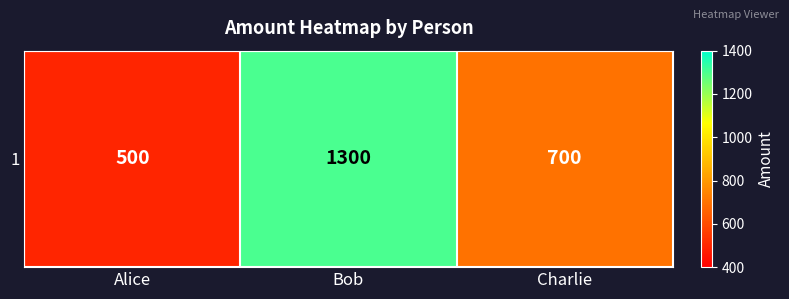

List the labels in order of value, largest first.

Bob, Charlie, Alice